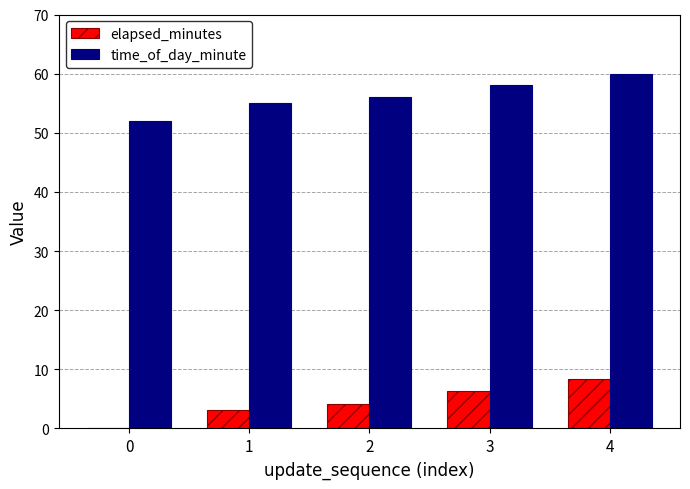

What are all the series names shown in the legend?

elapsed_minutes, time_of_day_minute